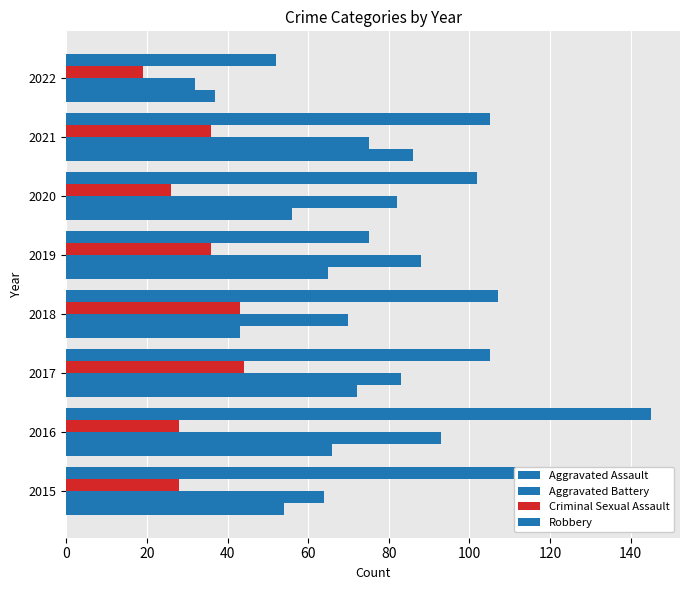

List the series in order of their overall mean, lowest first.

Criminal Sexual Assault, Aggravated Assault, Aggravated Battery, Robbery